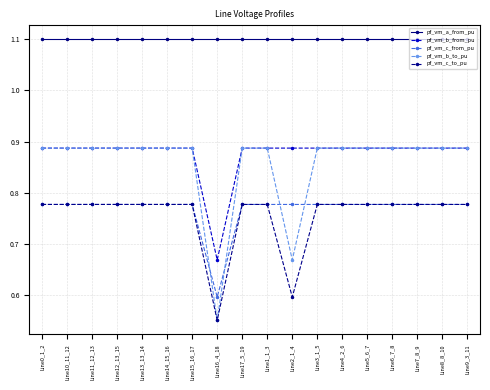

Which series has the largest range (max minus min)?

pf_vm_b_to_pu